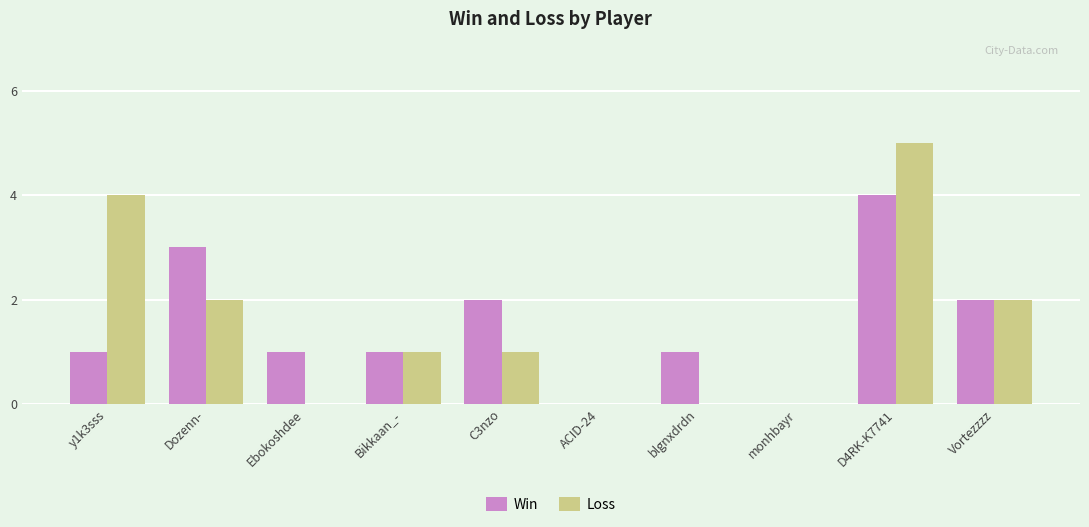

Reading left to right, extract all data points from this chart.

Win: y1k3sss=1	Dozenn-=3	Ebokoshdee=1	Bikkaan_-=1	C3nzo=2	ACID-24=0	blgnxdrdn=1	monhbayr=0	D4RK-K7741=4	Vortezzzz=2
Loss: y1k3sss=4	Dozenn-=2	Ebokoshdee=0	Bikkaan_-=1	C3nzo=1	ACID-24=0	blgnxdrdn=0	monhbayr=0	D4RK-K7741=5	Vortezzzz=2